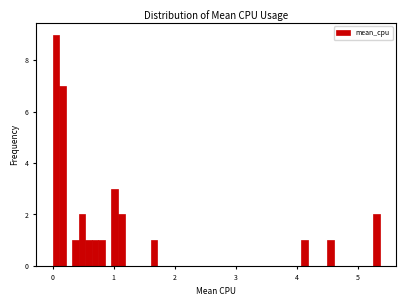

Around what value on the x-axis is the tallest bar? Give the approximate position of its centre, as read against the axis.

0.1